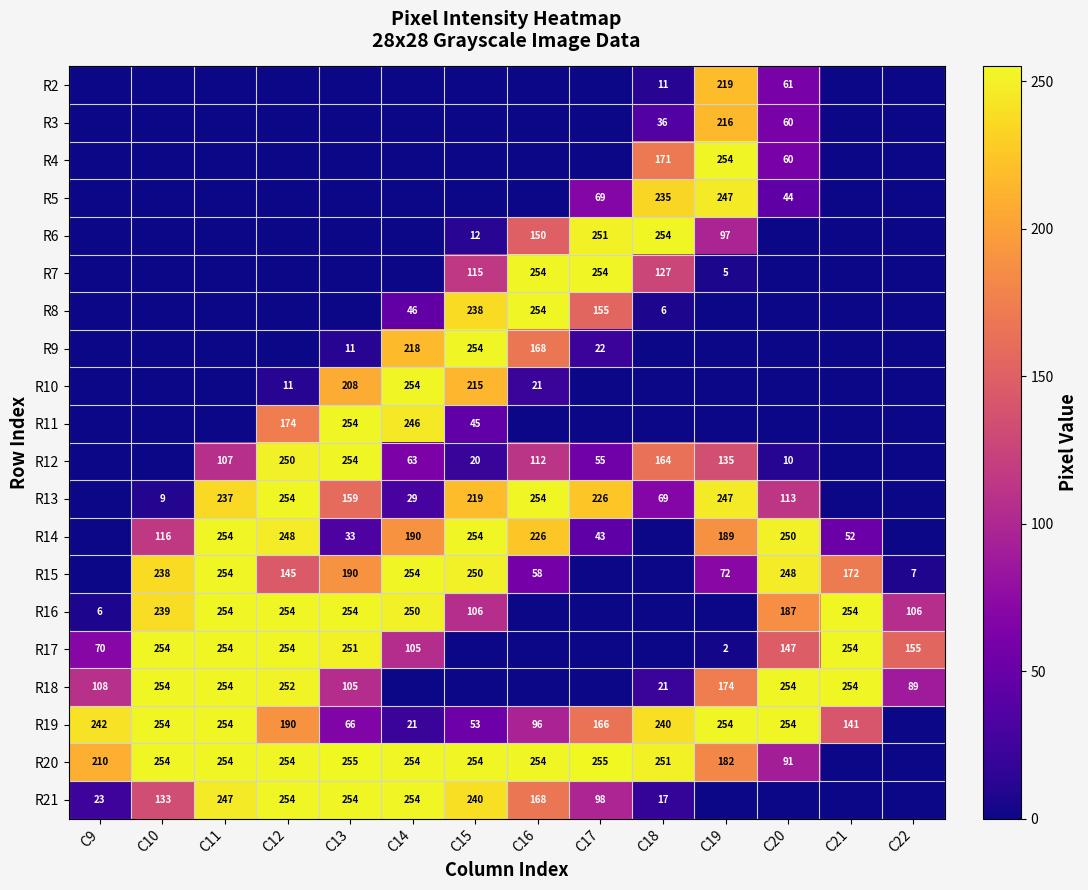

The R20 series shows 254 at C10. True or false?

True